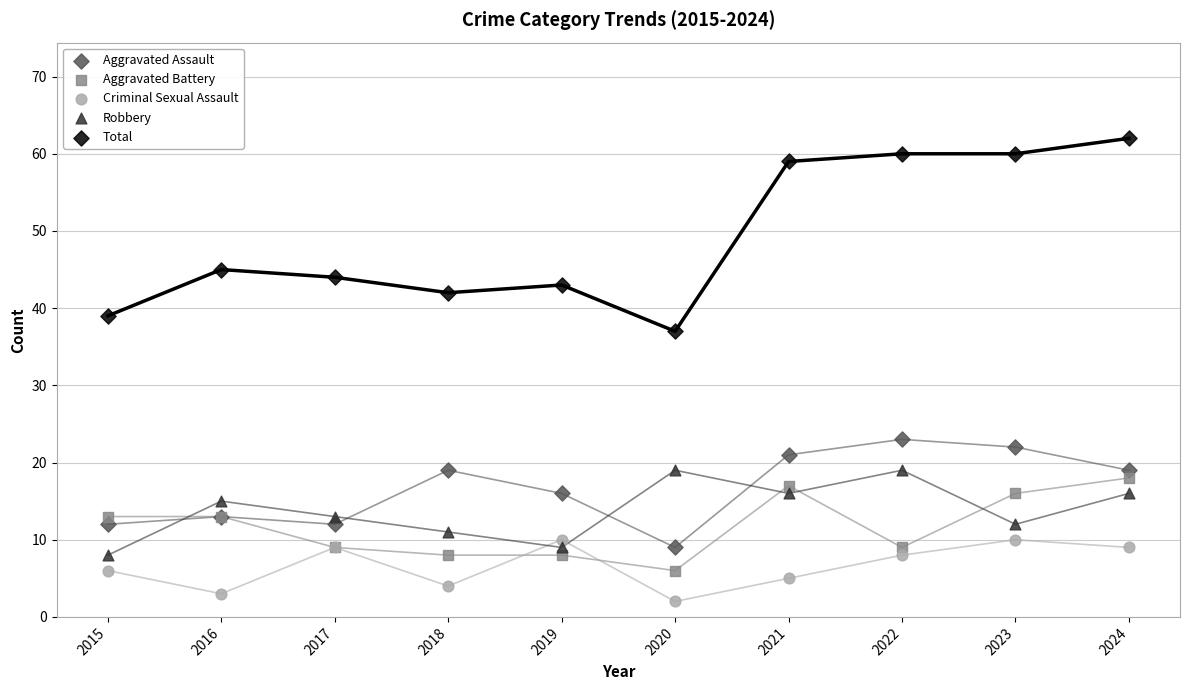

Which series contains the highest Y value?

Total